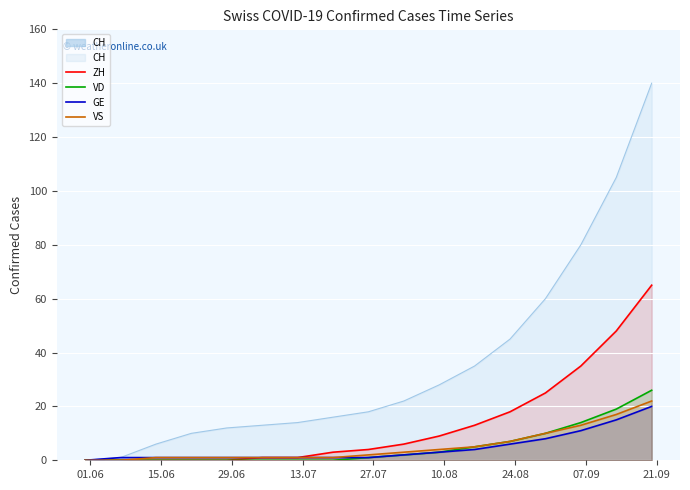

What is the label of the 7th point from the left?

24.08